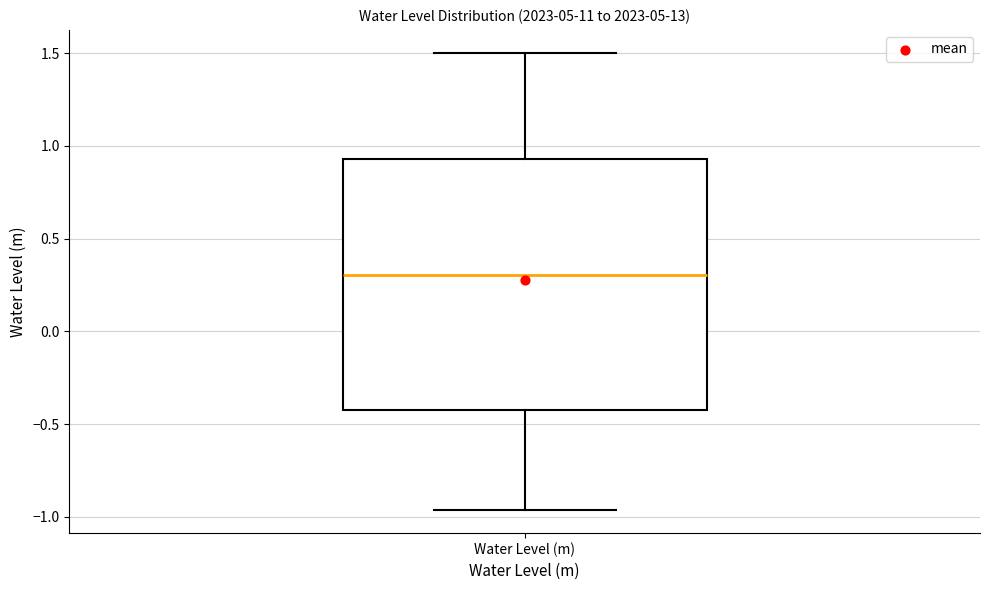

Transcribe this box plot: give where the median line is, the range the box spans, and where the two whiskers end, as read against the y-axis. The values are not printed on the chart, so give them approximately, as read against the axis.

median 0.30, box -0.40 to 0.95, whiskers -0.95 to 1.50